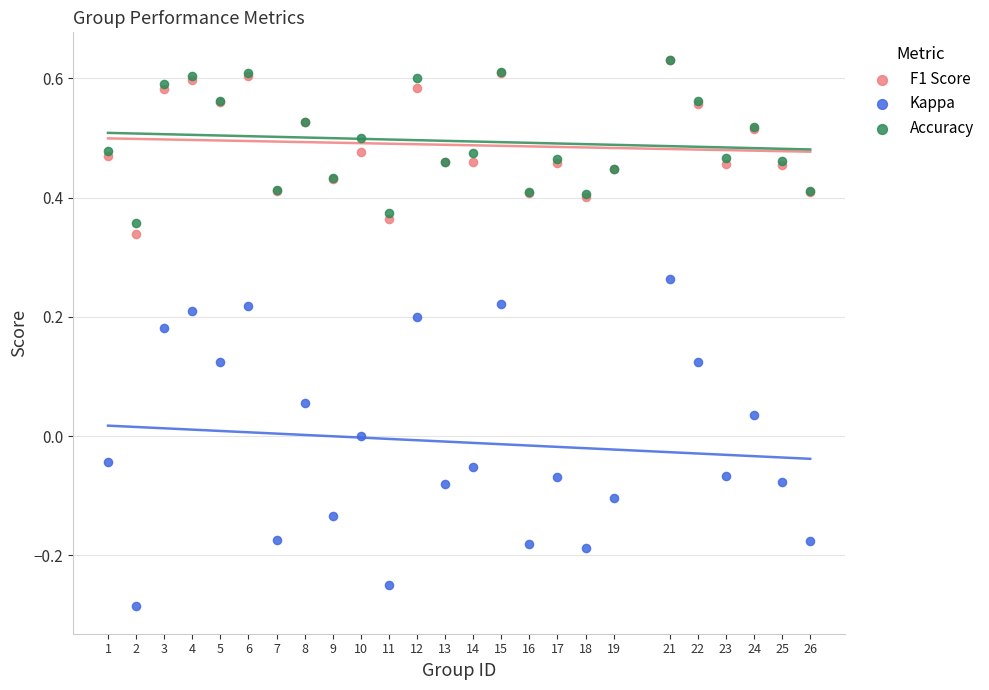

What are all the series names shown in the legend?

F1 Score, Kappa, Accuracy